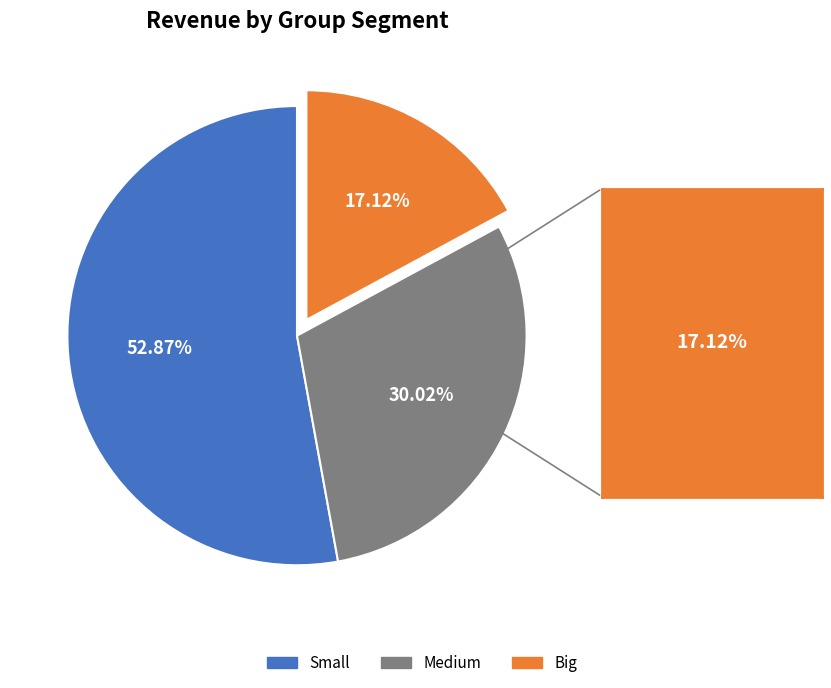

What portion of the pie excludes Medium?

70.0%